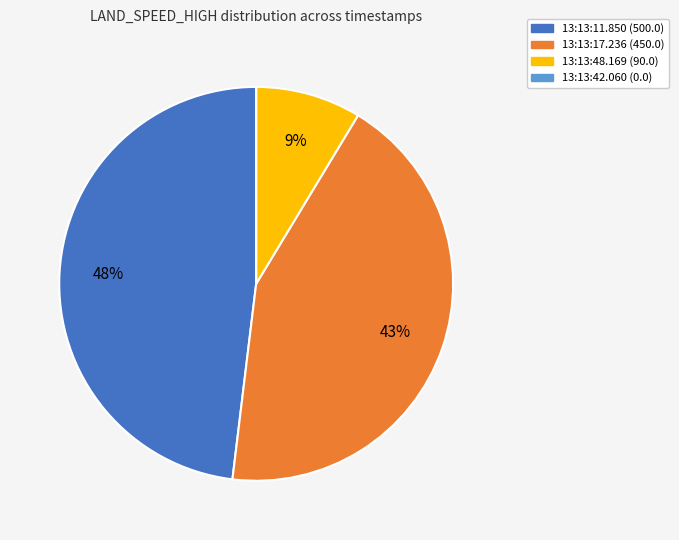

Which has a higher value, 13:13:48.169 or 13:13:17.236?

13:13:17.236